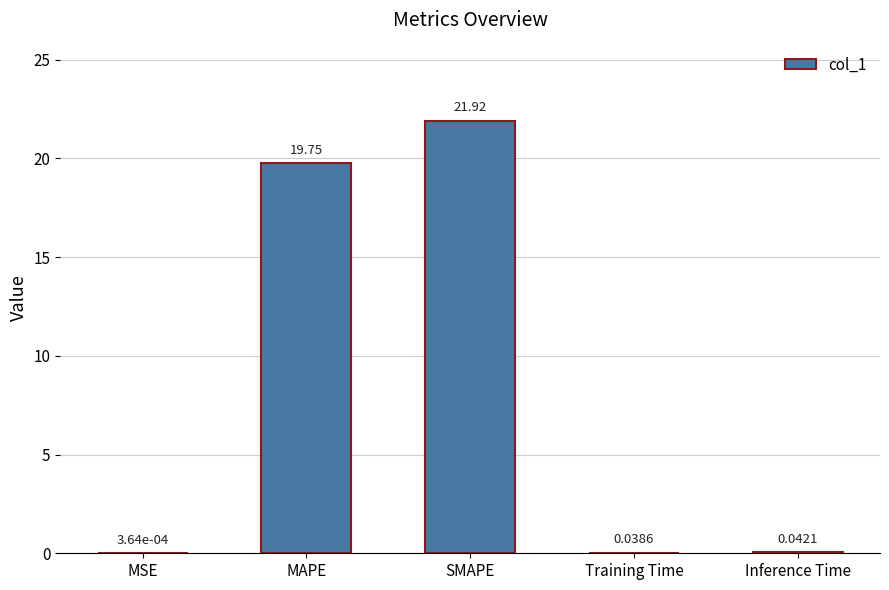

At which category does the chart reach its peak across all series?

SMAPE